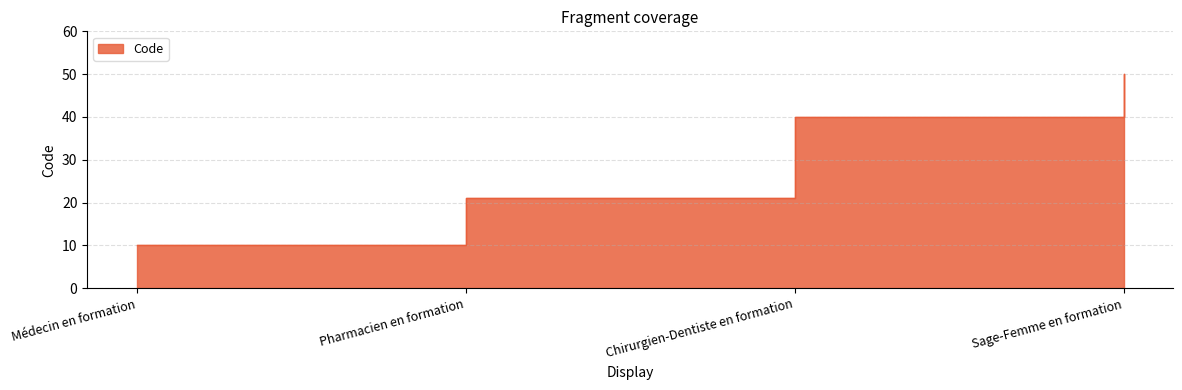

Reading left to right, list all the values displayed in this chart.

10	21	40	50